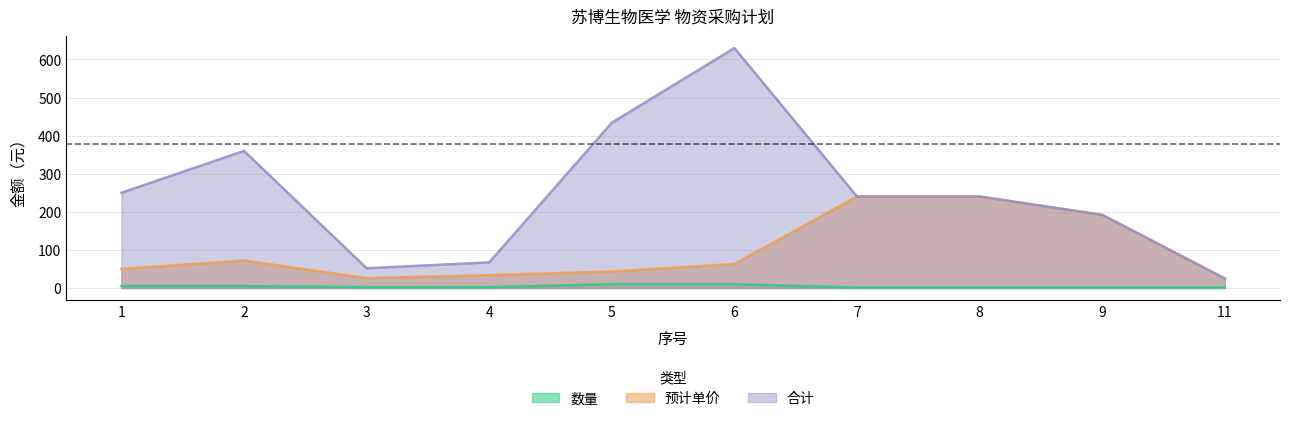

At which label does 数量 first exceed 2?

1